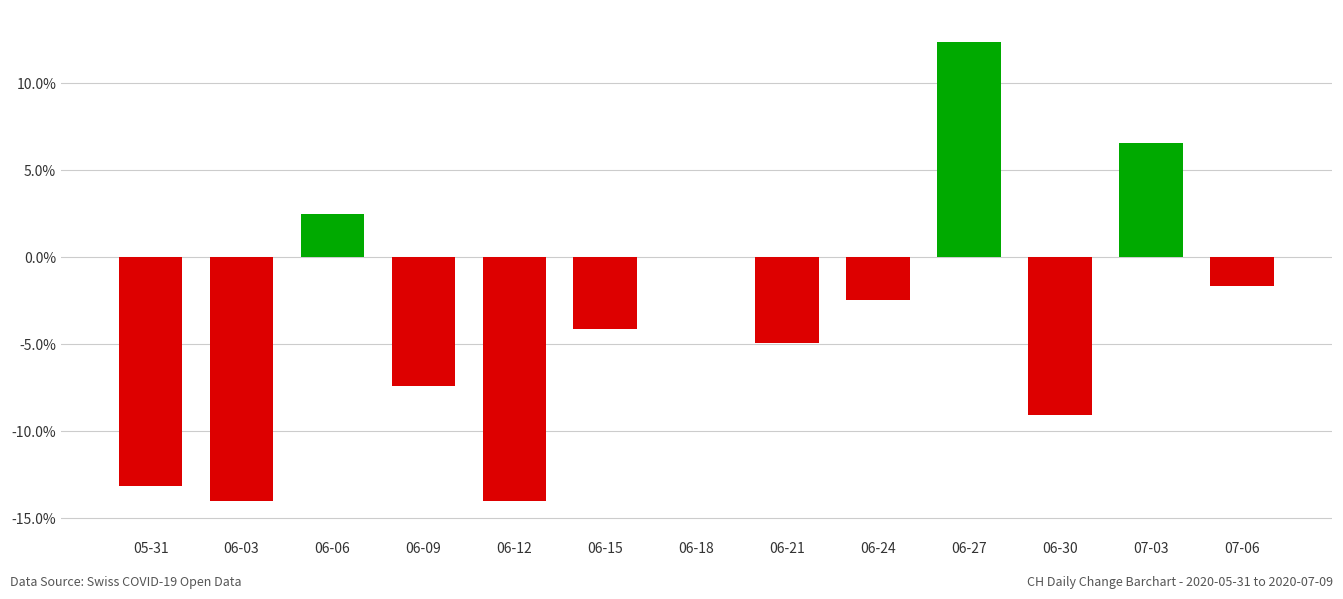

The value at 07-03 is 6.6. True or false?

True